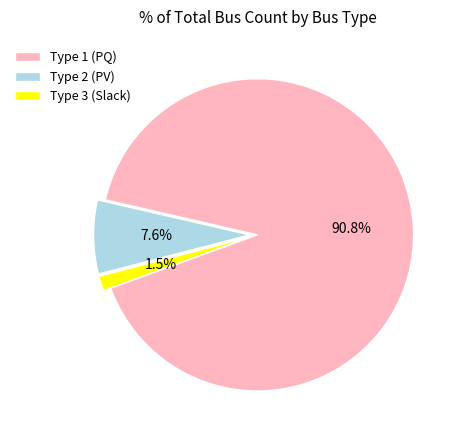

To the nearest percent, what percentage of the pie is Type 2?

8%